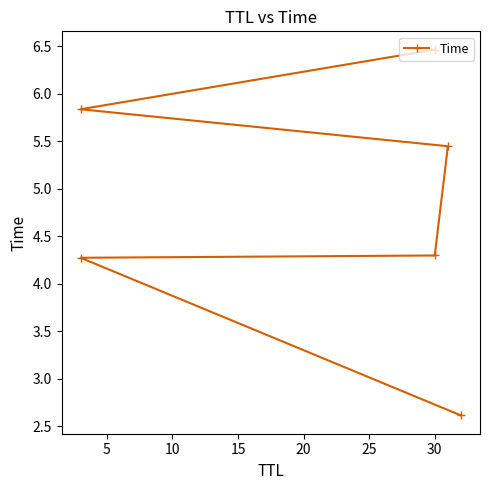

What is the value of the 3rd point from the left?

4.3